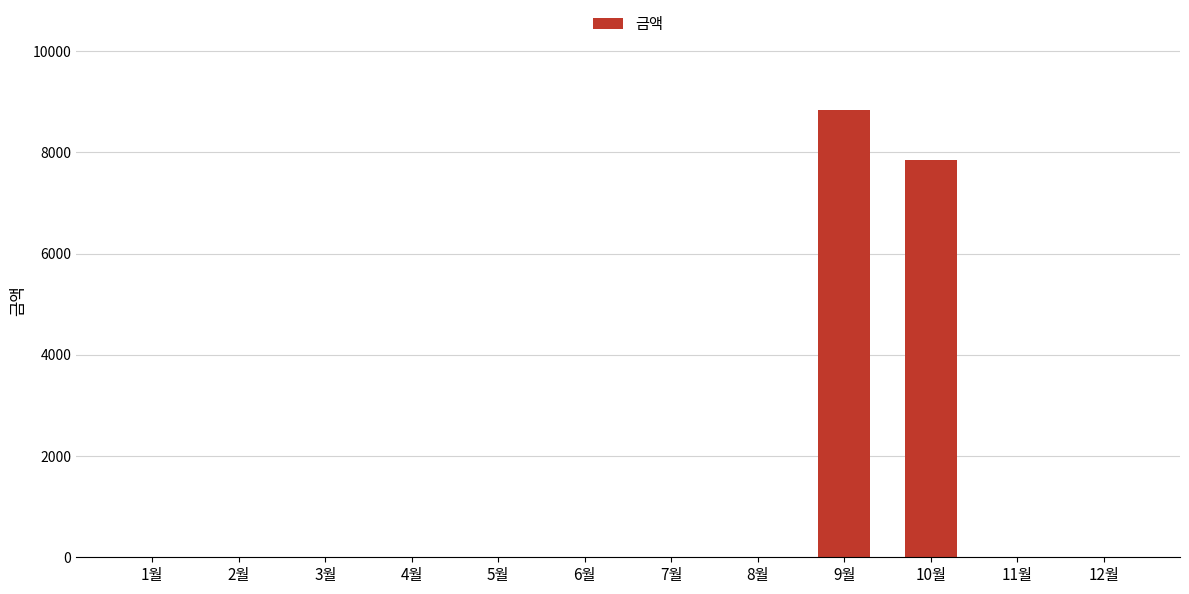

Count the number of data series in this chart.

1